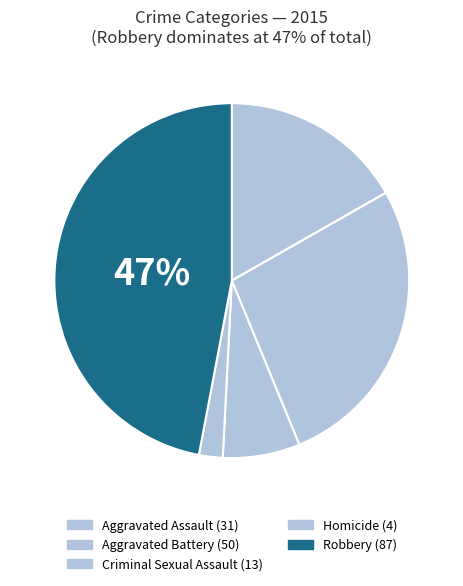

How many segments does this pie chart have?

5